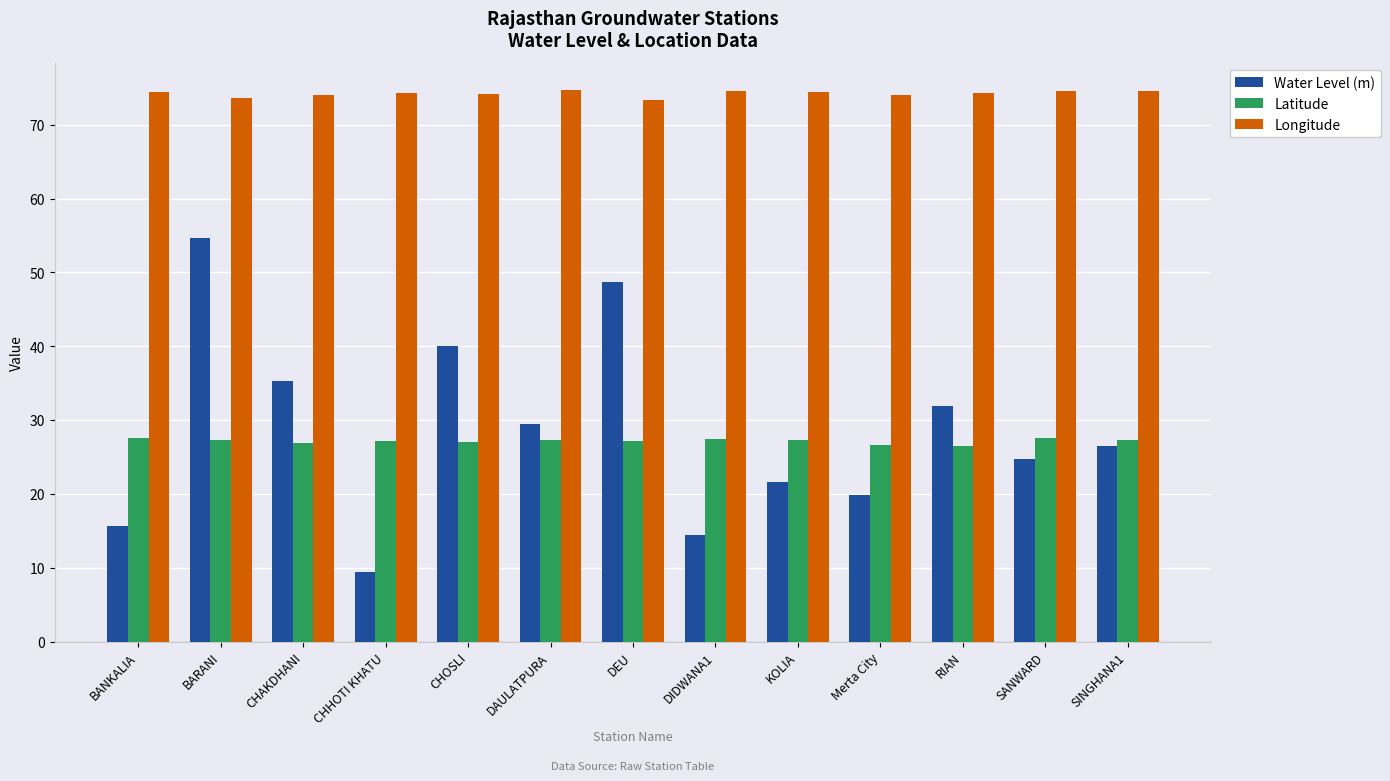

The value of Latitude at CHAKDHANI is 26.9. True or false?

True